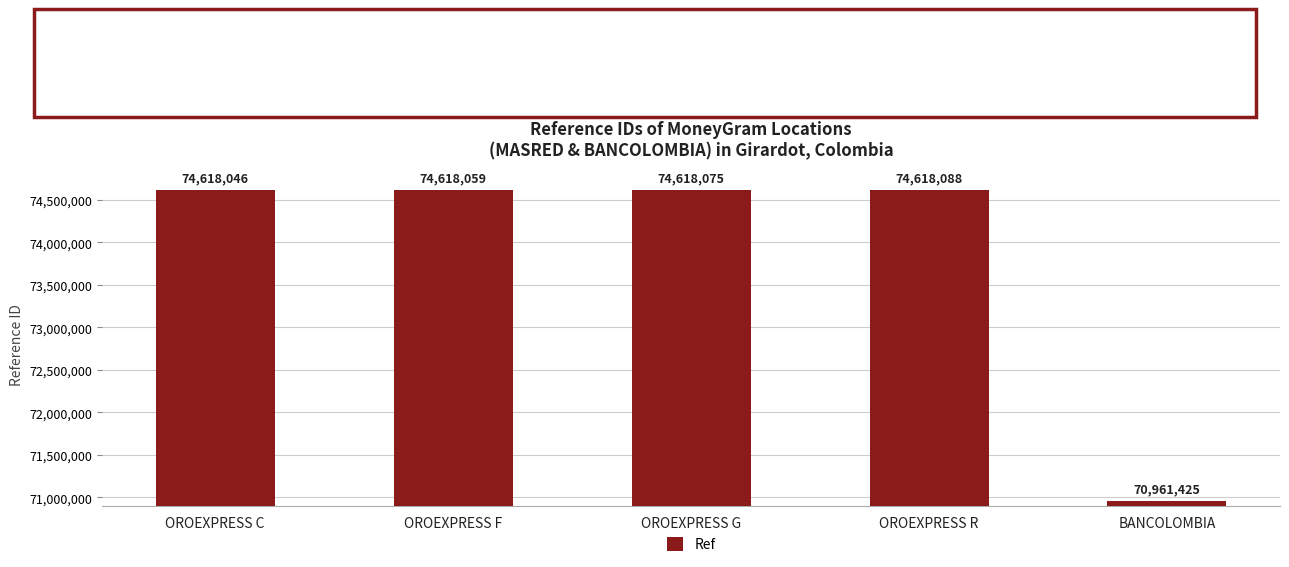

What is the maximum value shown in the chart?

74618088